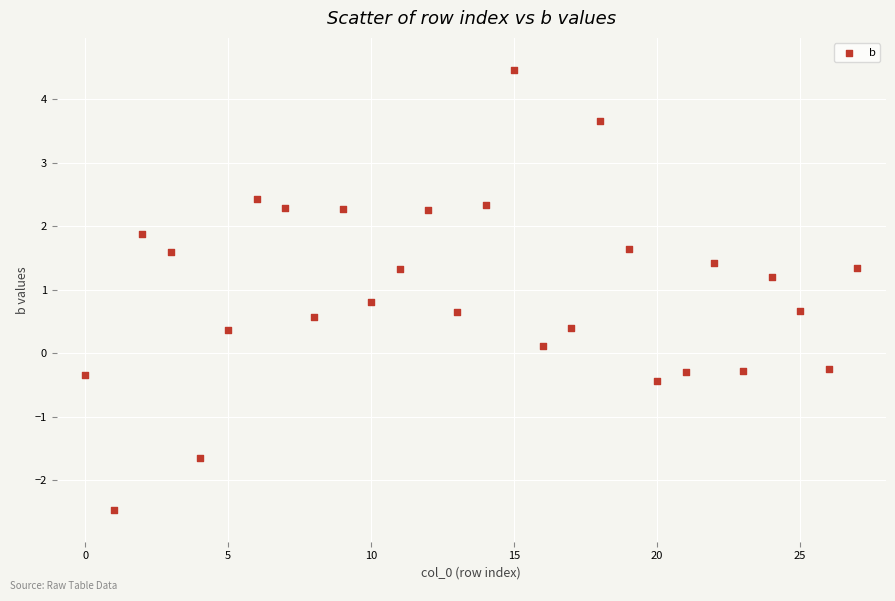

What is the range of Y values (max minus min)?

6.9